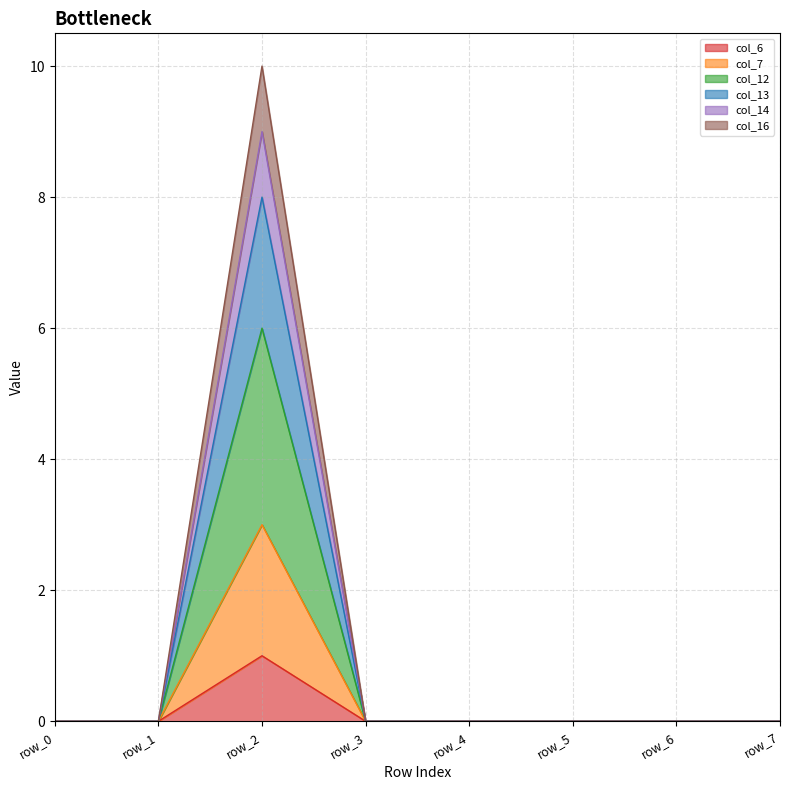

What is the approximate value of col_16 at row_2, to the nearest 10?

10